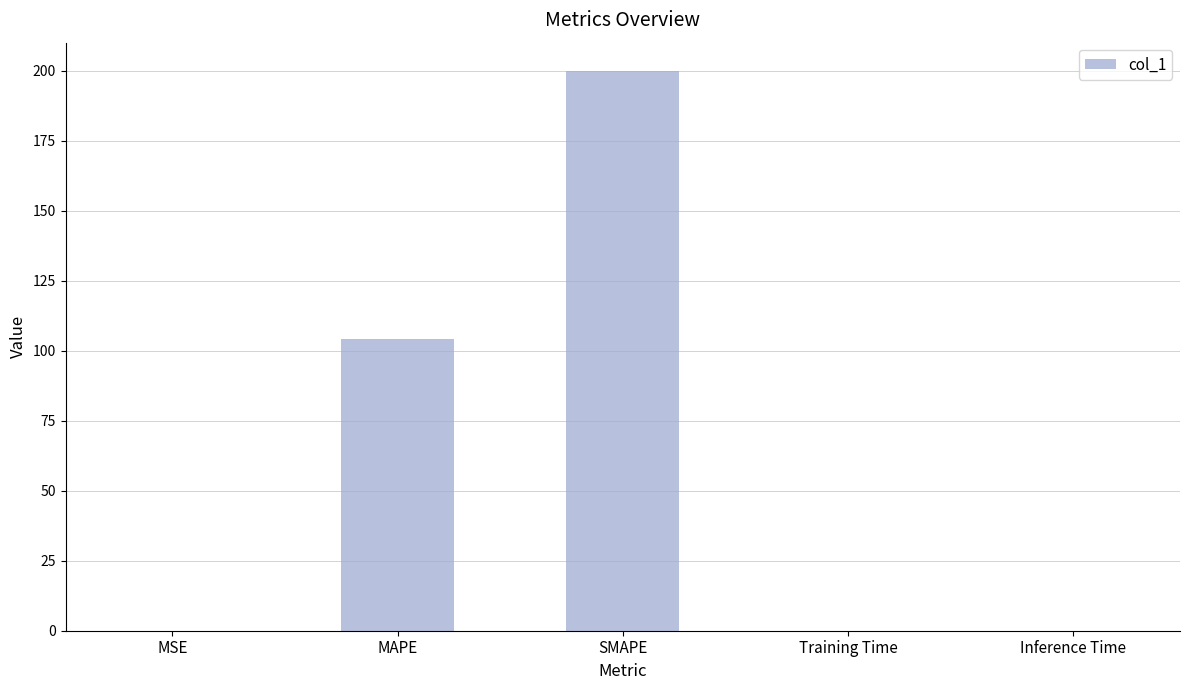

What is the average value?

60.8